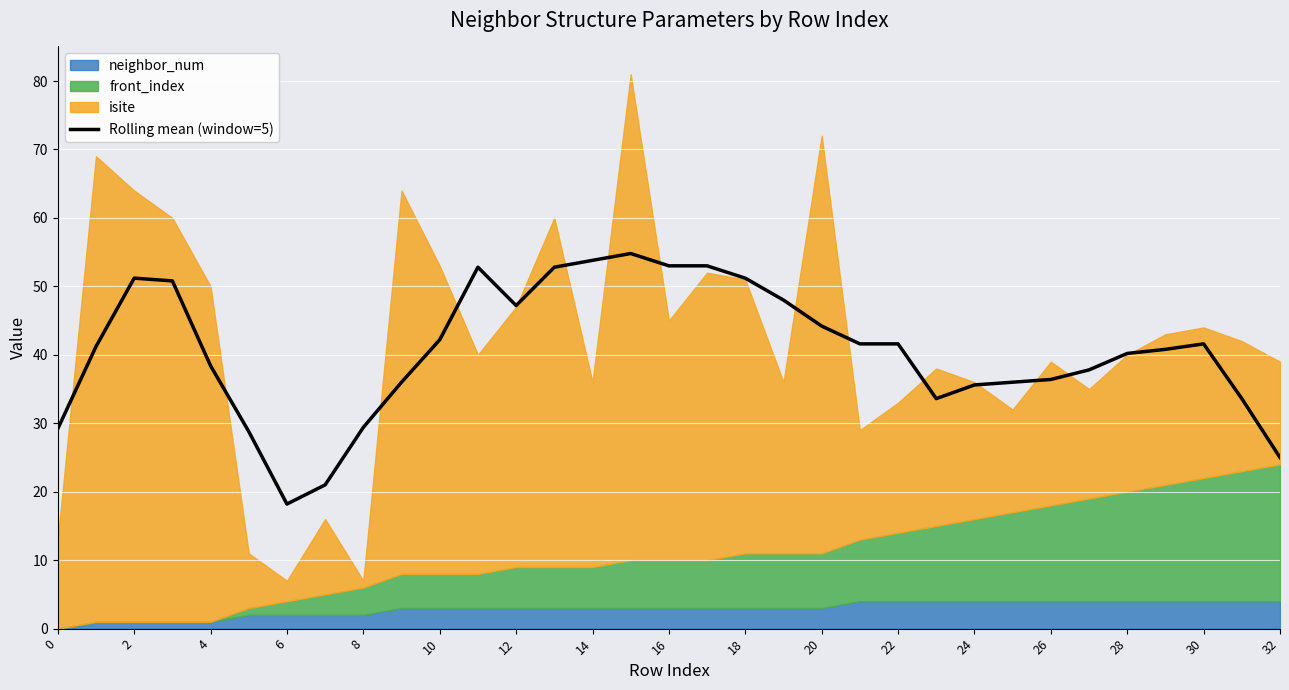

What is the greatest value displayed?

54.8